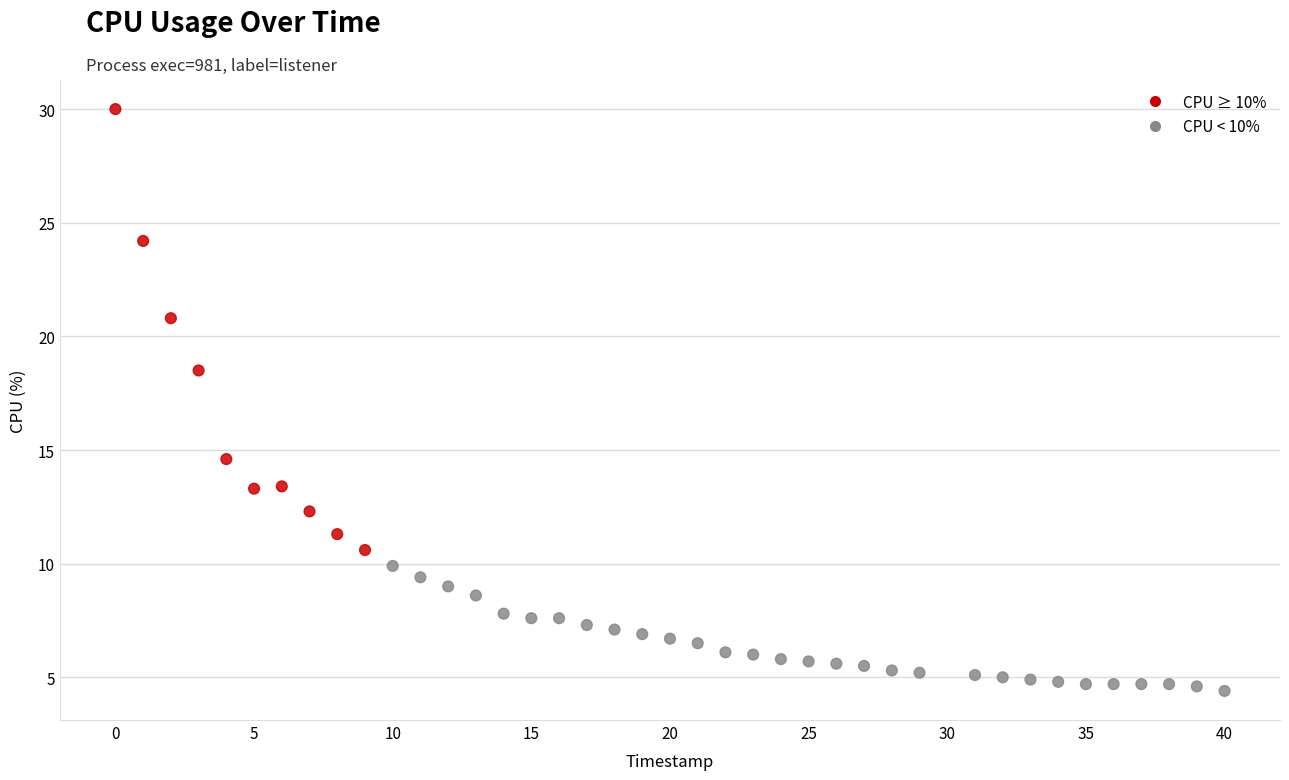

What Y value in the scatter plot is closest to 17?

18.5